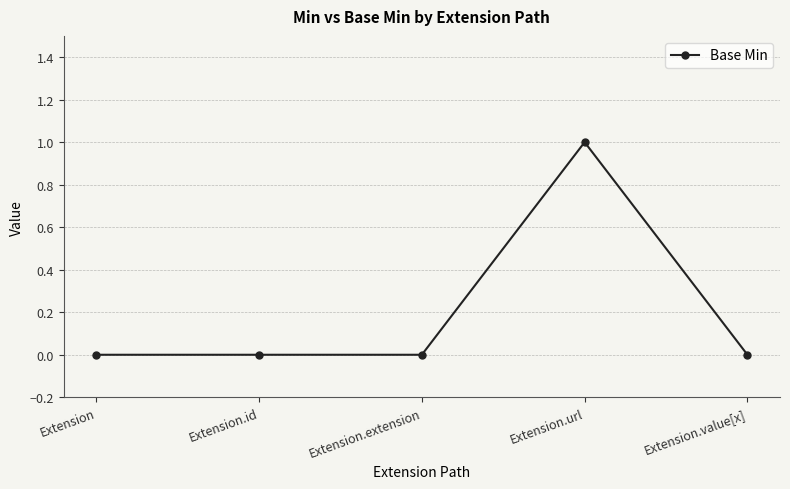

True or false: there are more than 2 points higher than both neighbors.

False